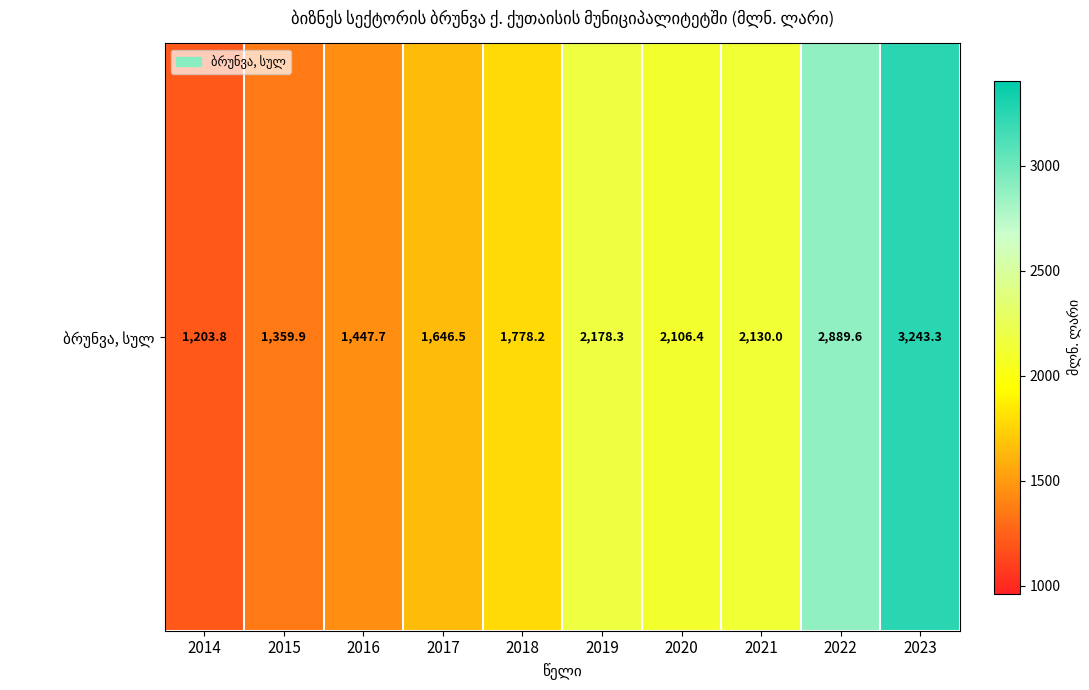

Where does the data first go above 2106?

2019